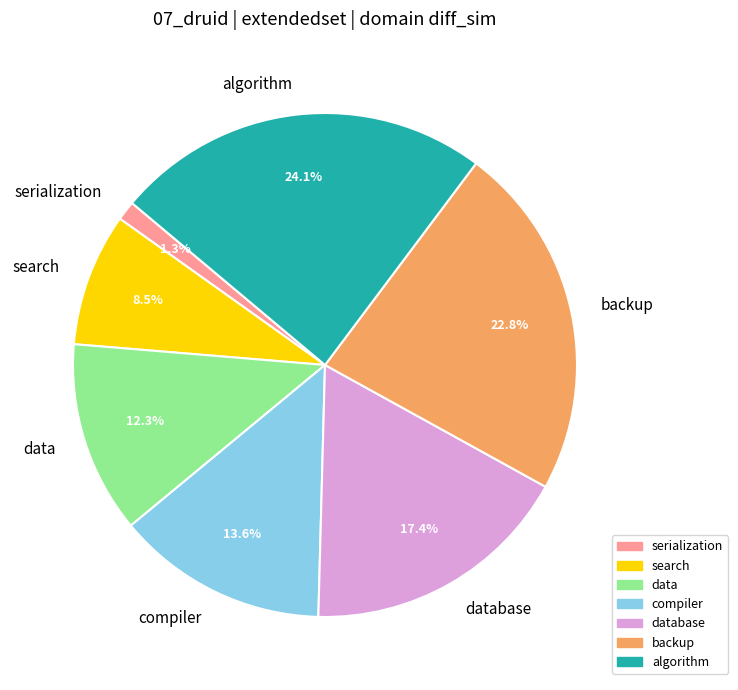

Between algorithm and backup, which is larger?

algorithm